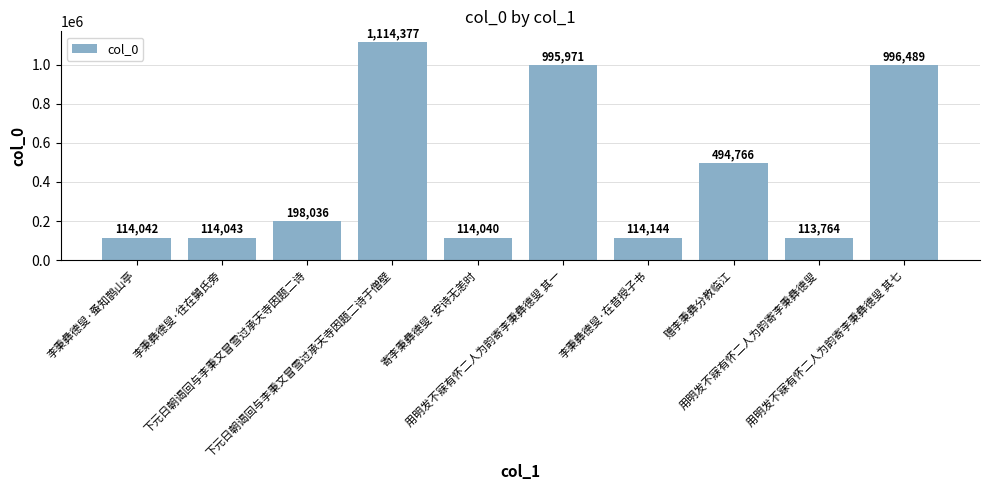

Reading left to right, list all the values displayed in this chart.

李秉彝德叟·蚤知鹊山亭=114042	李秉彝德叟·往在舅氏旁=114043	下元日朝谒回与李秉文冒雪过承天寺因题二诗=198036	下元日朝谒回与李秉文冒雪过承天寺因题二诗于僧壁=1114377	寄李秉彝德叟·安诗无恙时=114040	用明发不寐有怀二人为韵寄李秉彝德叟 其一=995971	李秉彝德叟·在昔授子书=114144	赠李秉彝分教临江=494766	用明发不寐有怀二人为韵寄李秉彝德叟=113764	用明发不寐有怀二人为韵寄李秉彝德叟 其七=996489